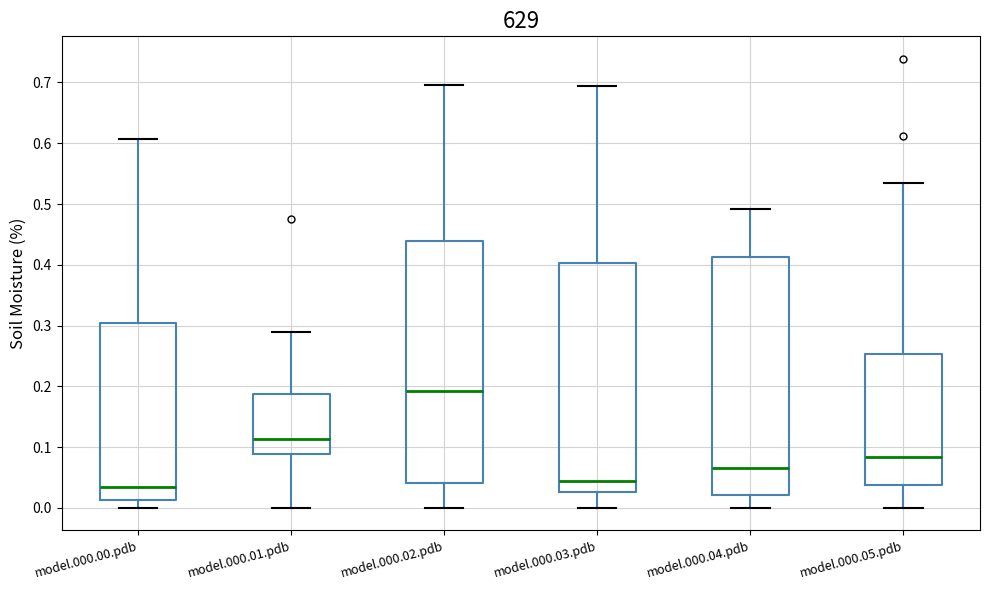

Which box has the highest median line?

model.000.02.pdb